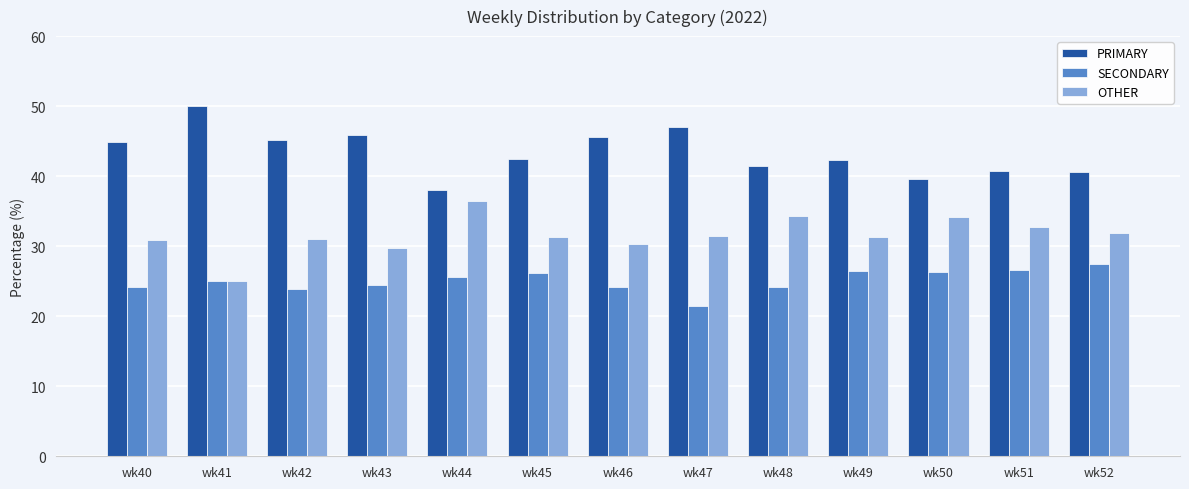

What is the average value of the PRIMARY series?

43.3